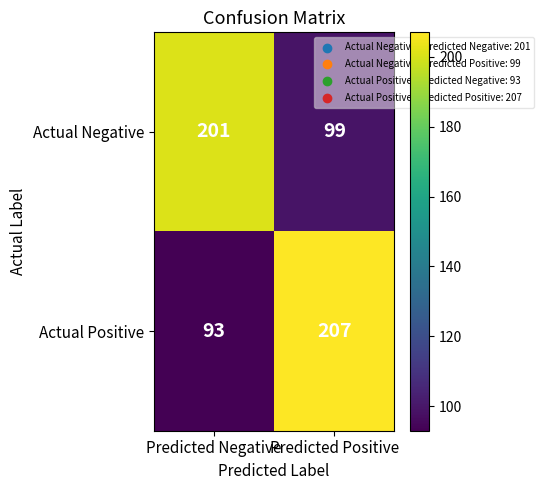

What is the spread (max minus min) of values at Predicted Negative?

108